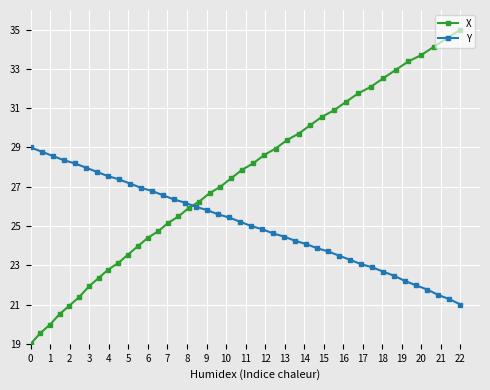

How many lines are shown in the chart?

2